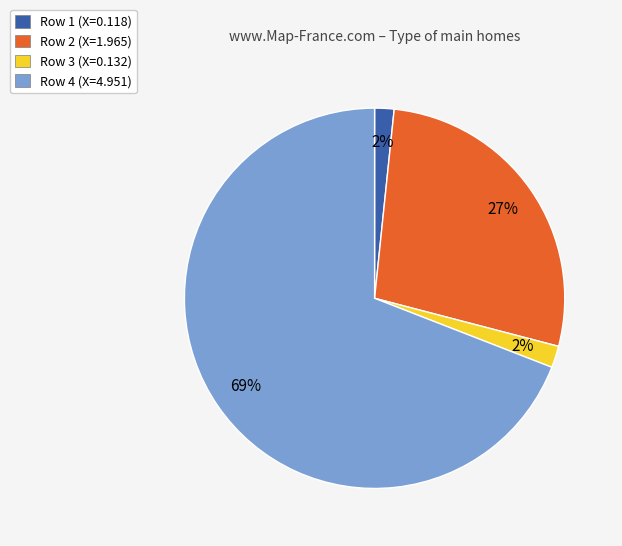

Do Row 4 (X=4.951) and Row 3 (X=0.132) together represent more than half of the pie?

Yes